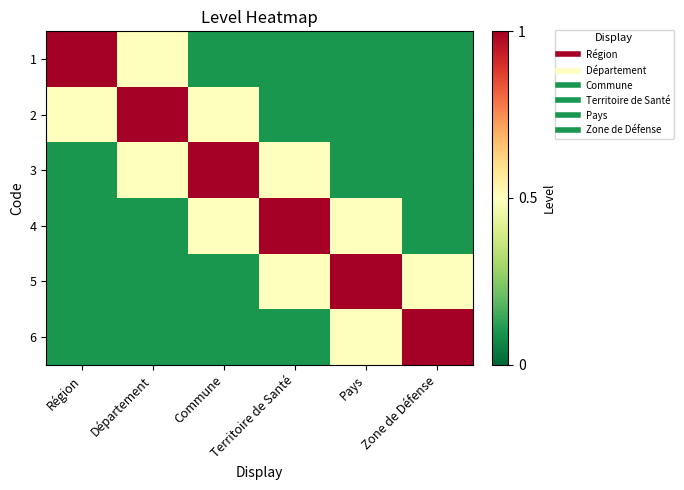

Reading right to left, extract all data points from this chart.

1: Zone de Défense=0.1	Pays=0.1	Territoire de Santé=0.1	Commune=0.1	Département=0.5	Région=1.0
2: Zone de Défense=0.1	Pays=0.1	Territoire de Santé=0.1	Commune=0.5	Département=1.0	Région=0.5
3: Zone de Défense=0.1	Pays=0.1	Territoire de Santé=0.5	Commune=1.0	Département=0.5	Région=0.1
4: Zone de Défense=0.1	Pays=0.5	Territoire de Santé=1.0	Commune=0.5	Département=0.1	Région=0.1
5: Zone de Défense=0.5	Pays=1.0	Territoire de Santé=0.5	Commune=0.1	Département=0.1	Région=0.1
6: Zone de Défense=1.0	Pays=0.5	Territoire de Santé=0.1	Commune=0.1	Département=0.1	Région=0.1